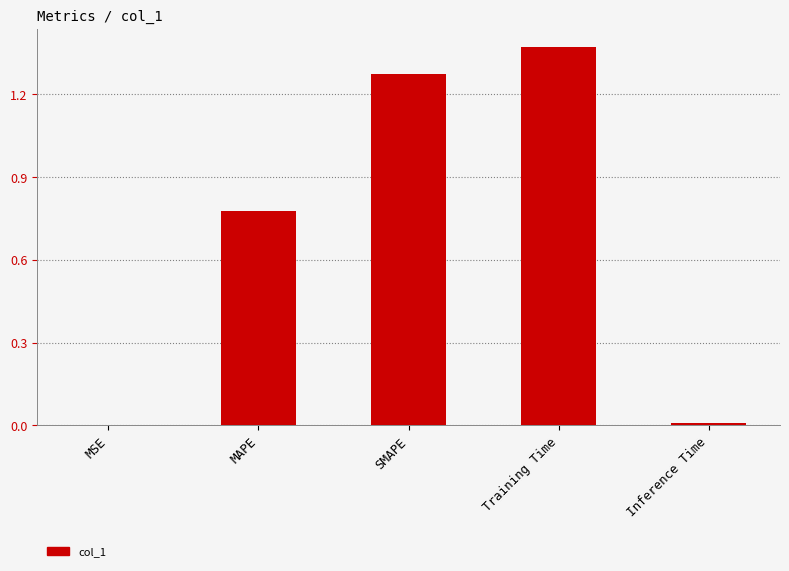

Between SMAPE and Inference Time, which is larger?

SMAPE